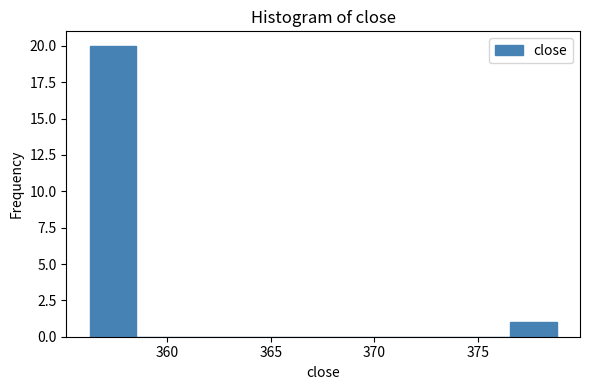

How tall is the bar that spans 376.5 to 379.0 on the x-axis? Neither the bar edges nor the heights are printed on the chart, so give them approximately, as read against the axes.

1